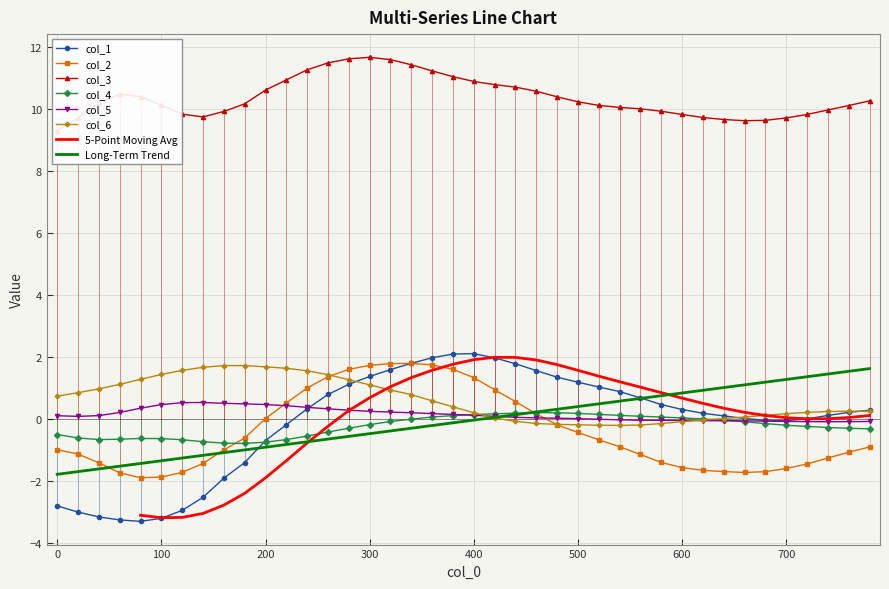

At how many categories does at least one series exceed 3?

40